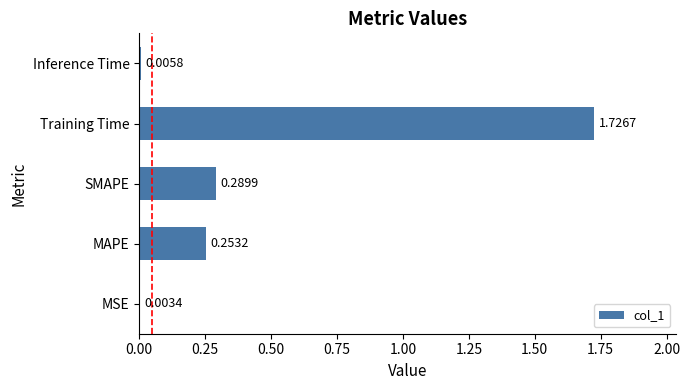

What is the sum of all values?

2.3